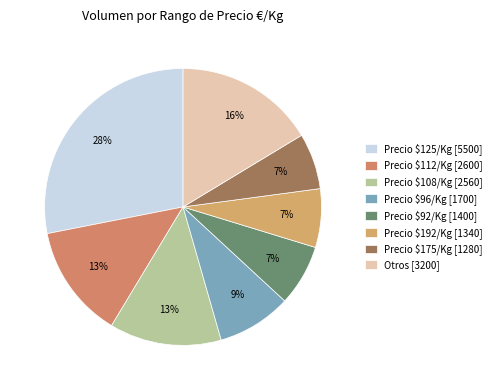

Count the number of slices in the pie.

8